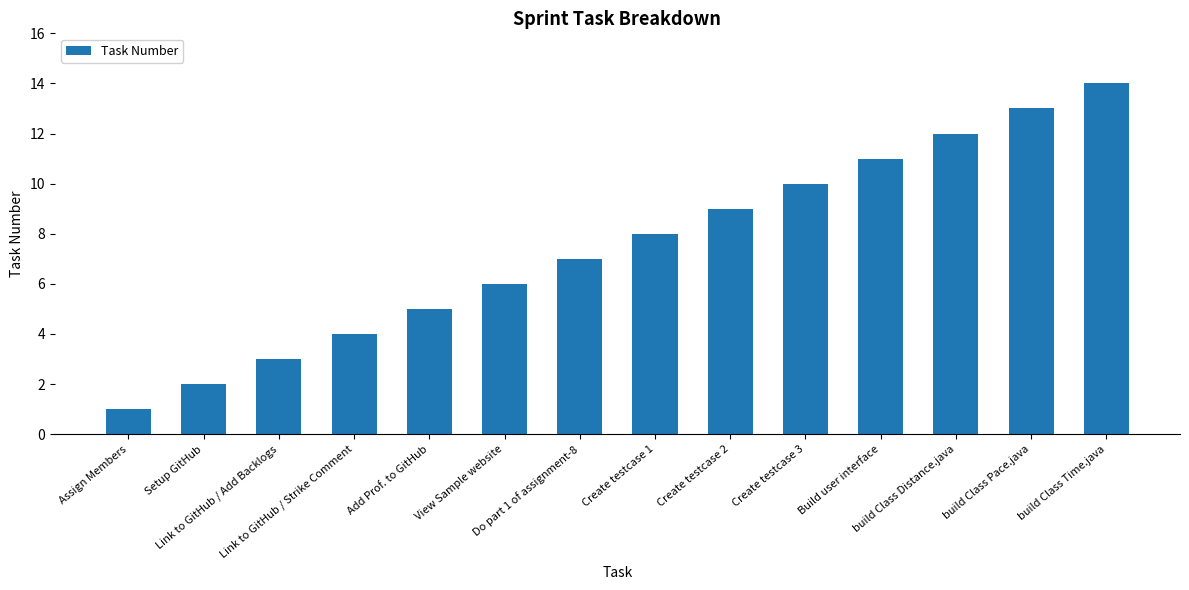

What is the change in value from Link to GitHub / Add Backlogs to Create testcase 3?

+7